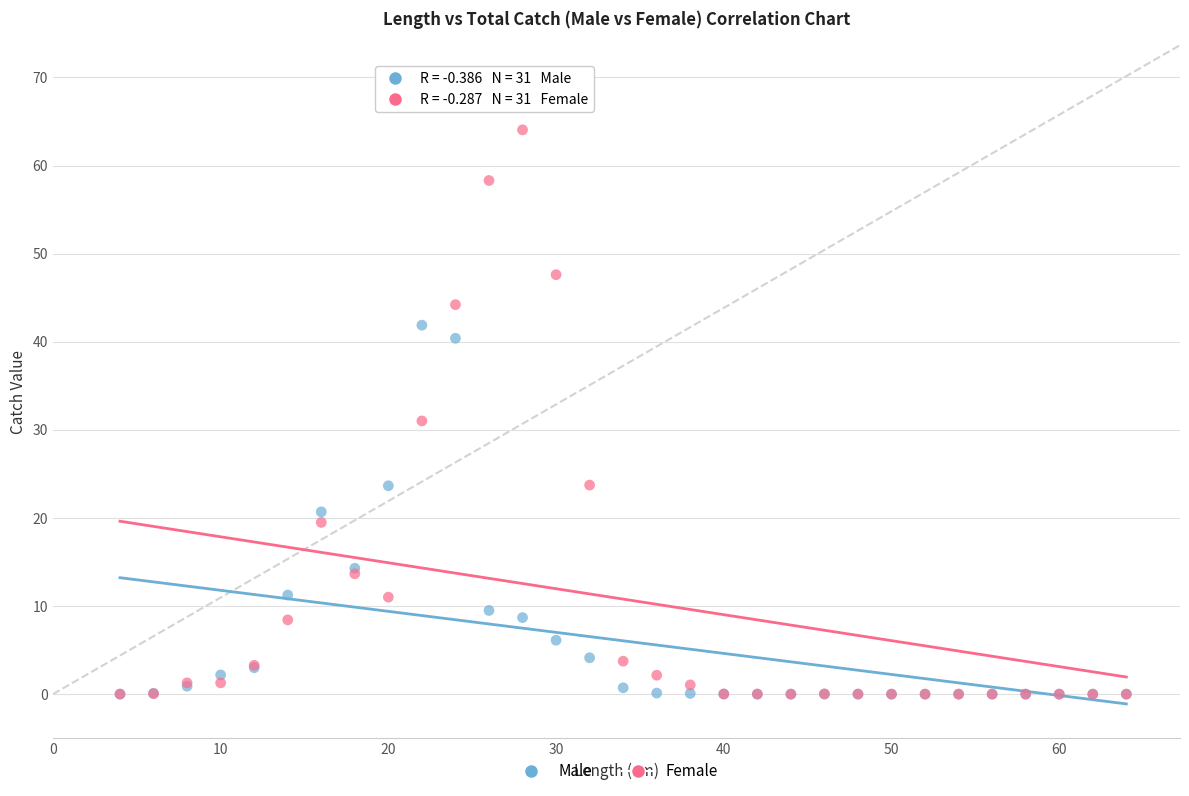

Across all series, what Y value is closest to 32?

31.0